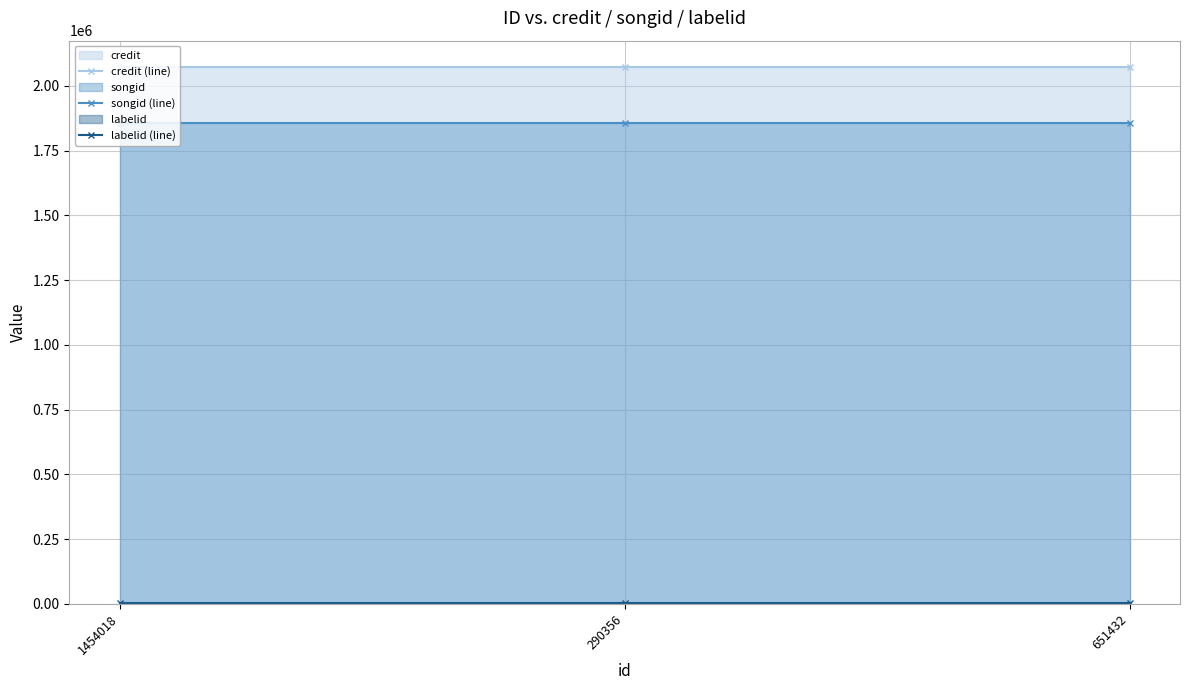

Where is credit (line) nearest to the value 2071070?

1454018